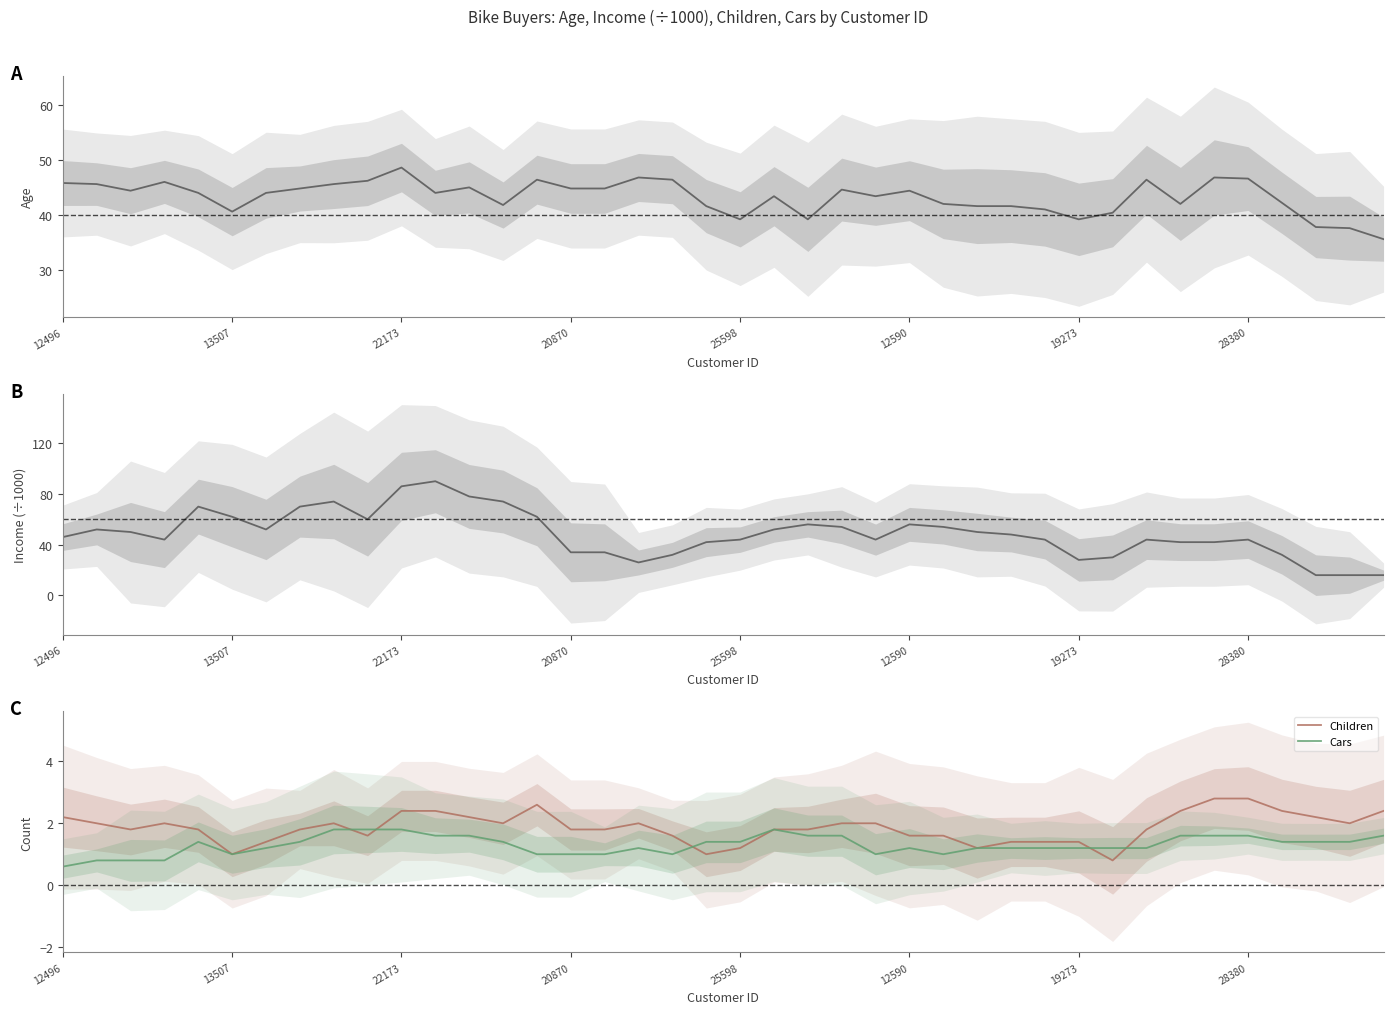

What is the difference between the maximum and second lowest values in the Children series?

1.8